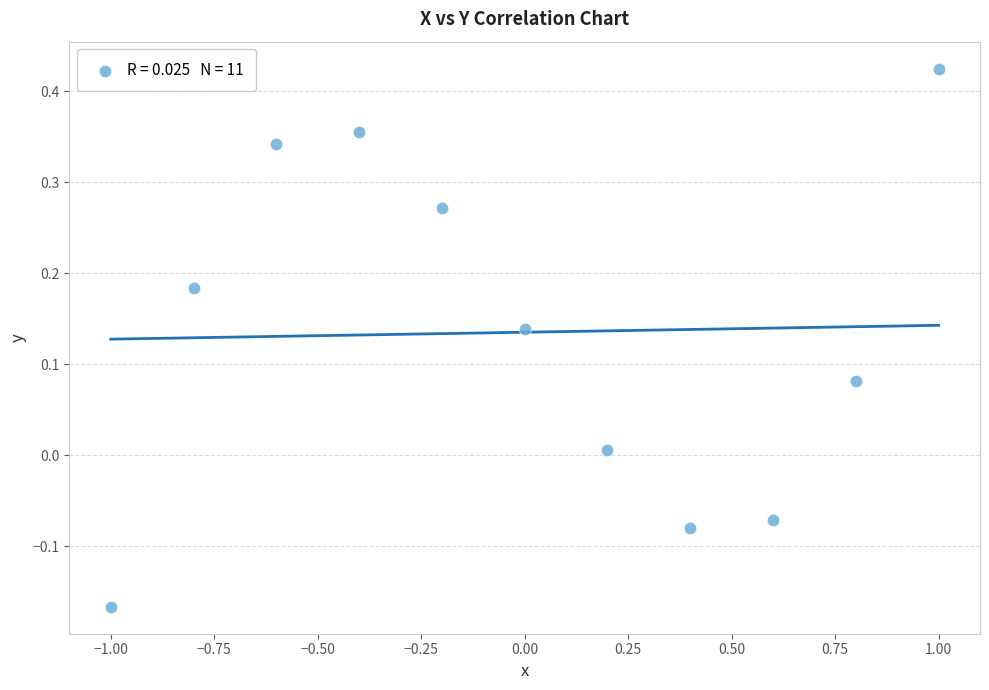

What is the range of X values (max minus min)?

2.0